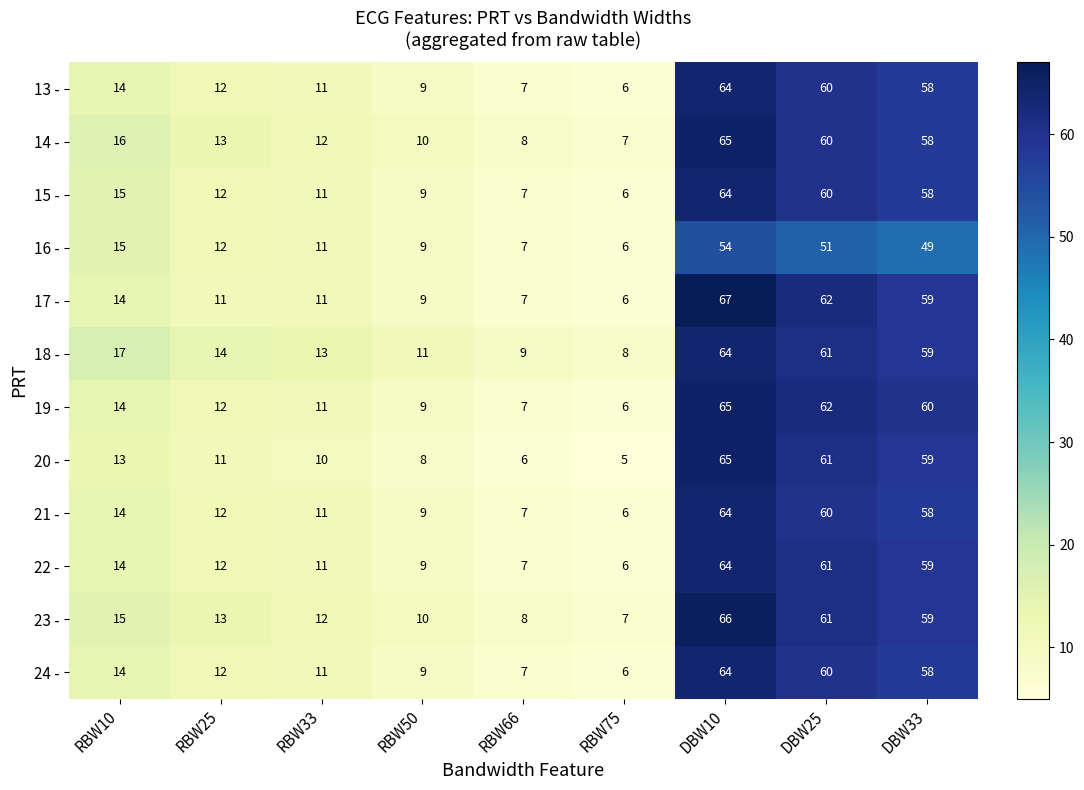

Which series has the largest total across all categories?

18 -